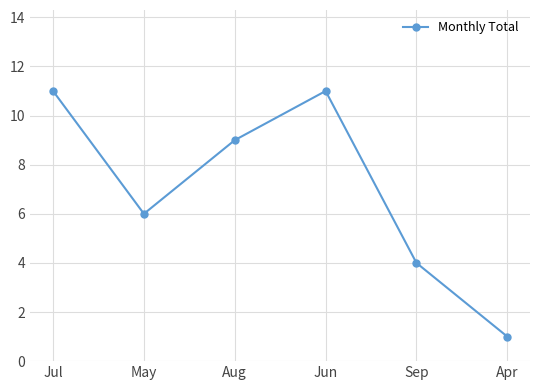

What is the smallest value displayed?

1